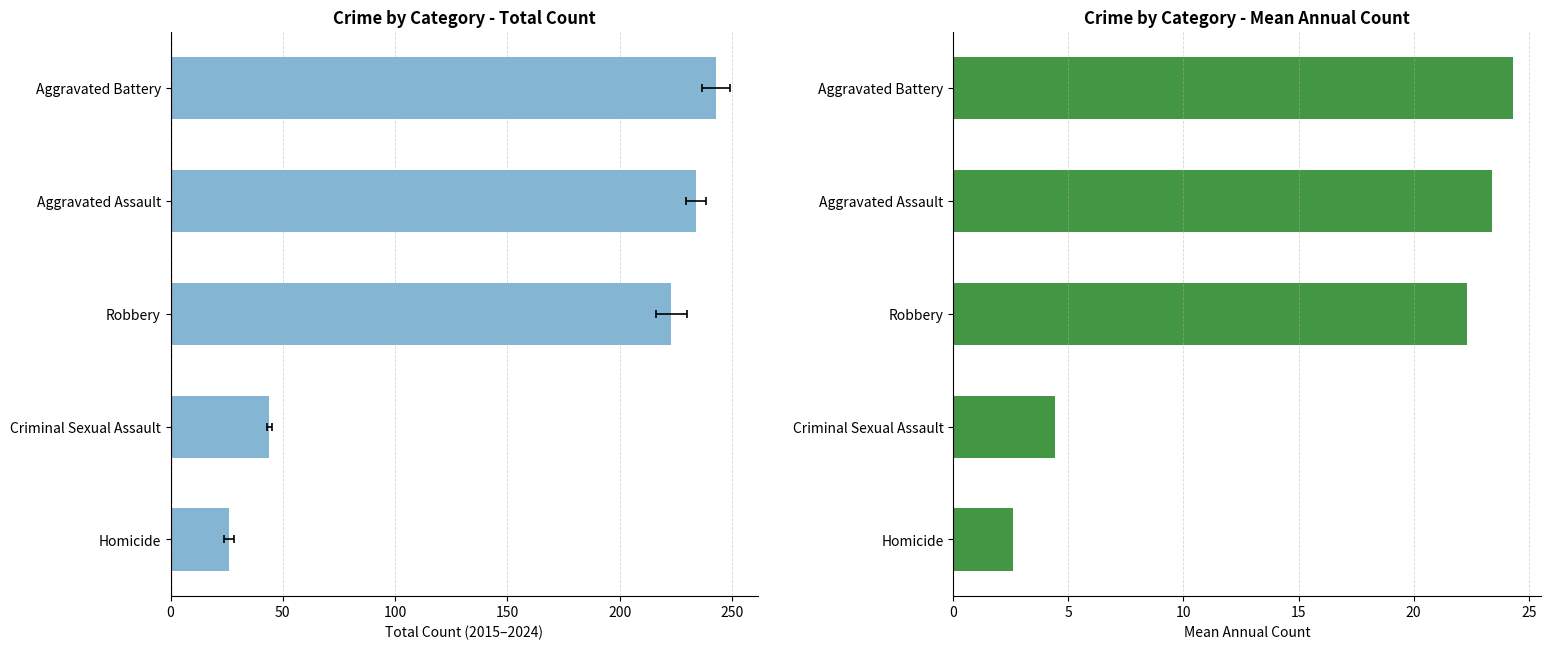

What is the difference between the Total Count values at Aggravated Battery and Homicide?

217.0